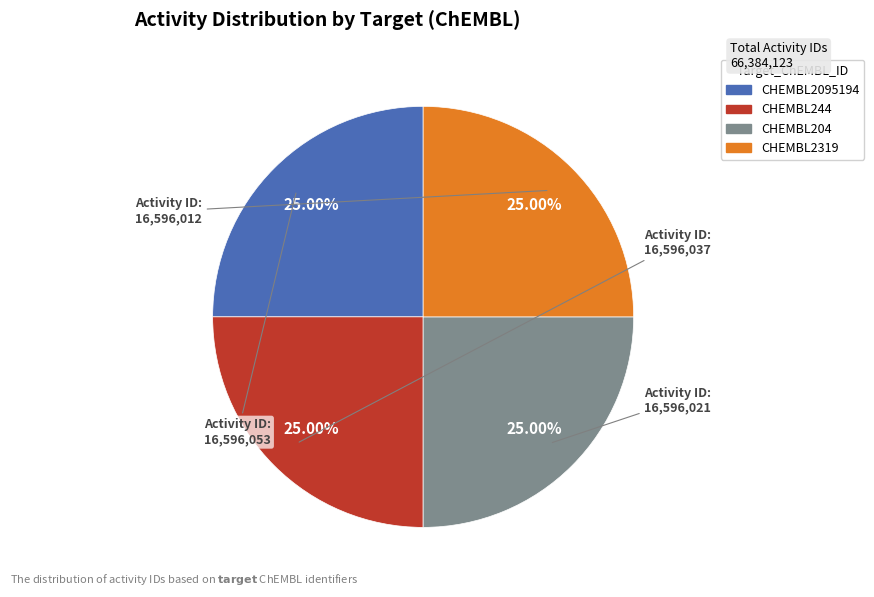

What percentage is the CHEMBL204 slice, to the nearest percent?

25%